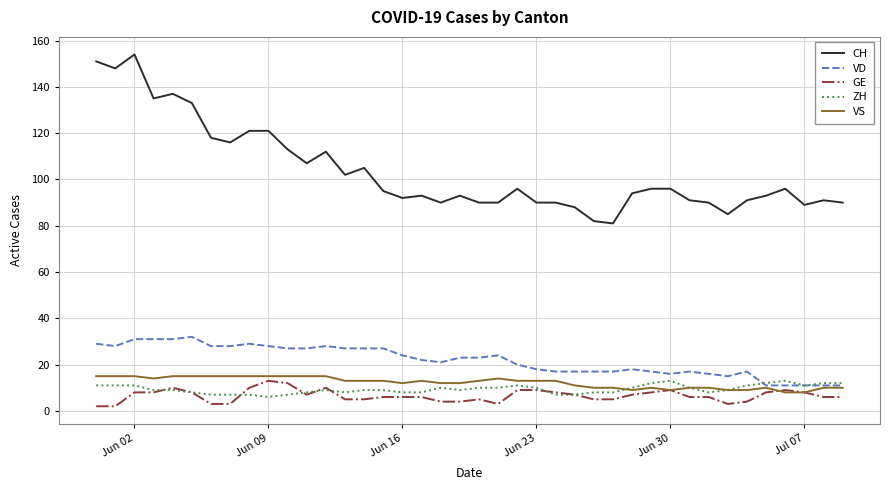

True or false: VD and CH intersect in this chart.

False